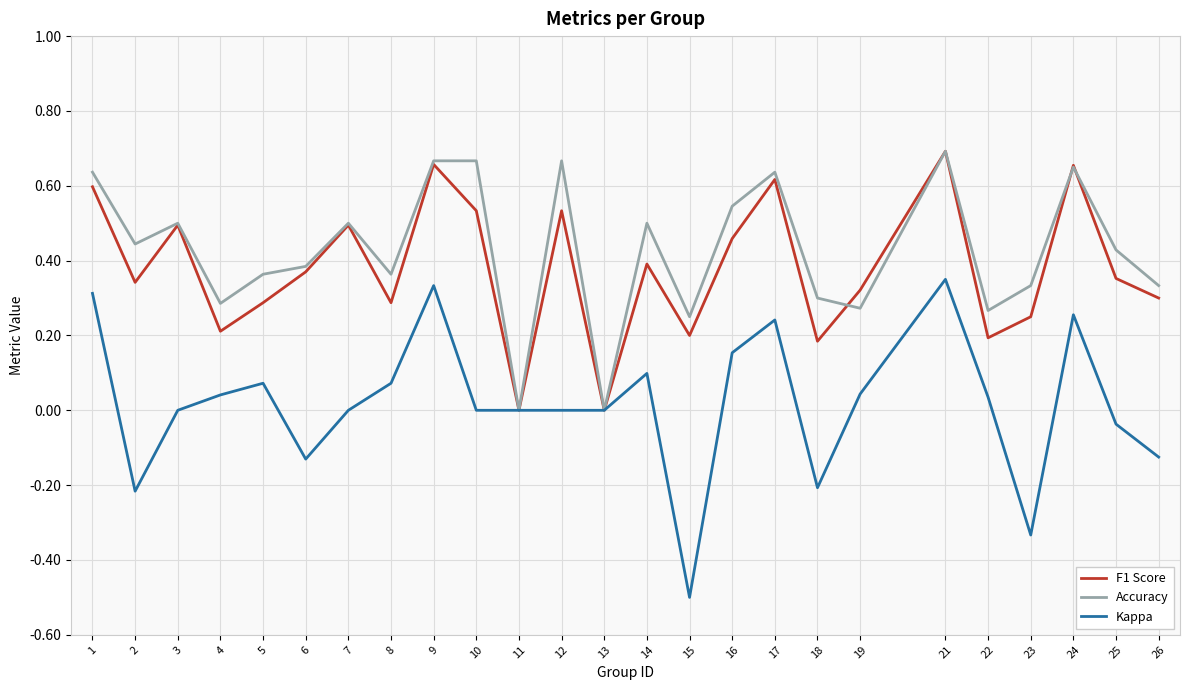

What is the smallest value displayed?

-0.5